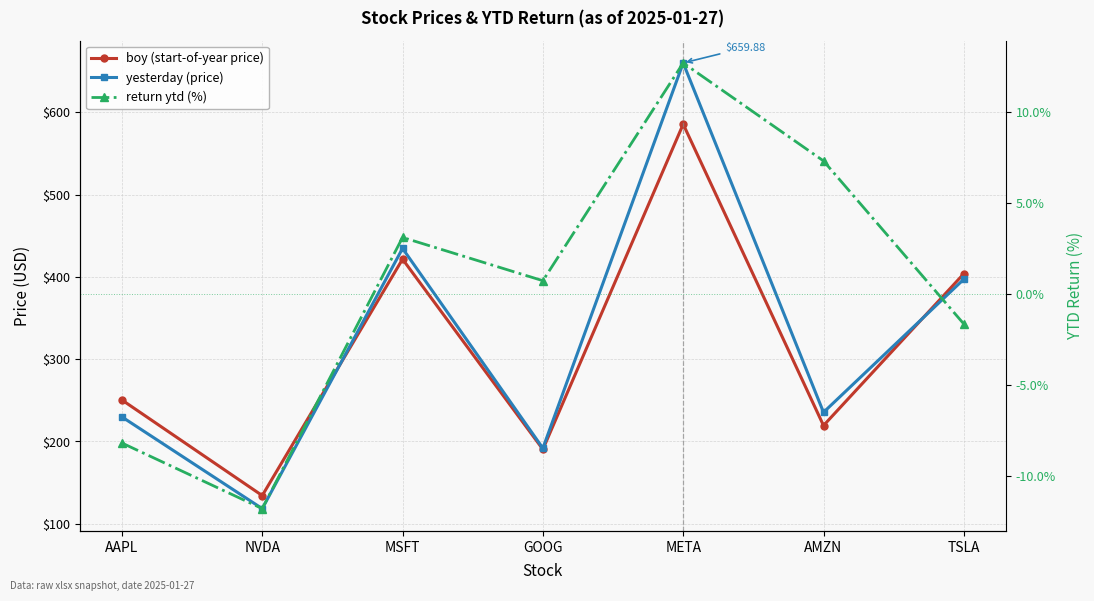

Is it true that return ytd (%) equals -0.8 at TSLA?

False